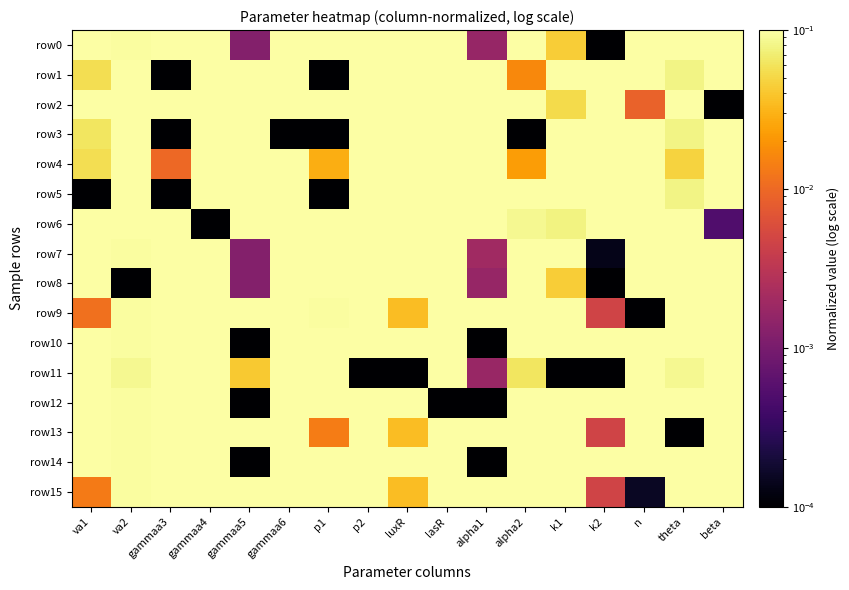

List the series in order of their peak value, highest first.

row0, row1, row2, row3, row4, row5, row6, row7, row8, row9, row10, row11, row12, row13, row14, row15